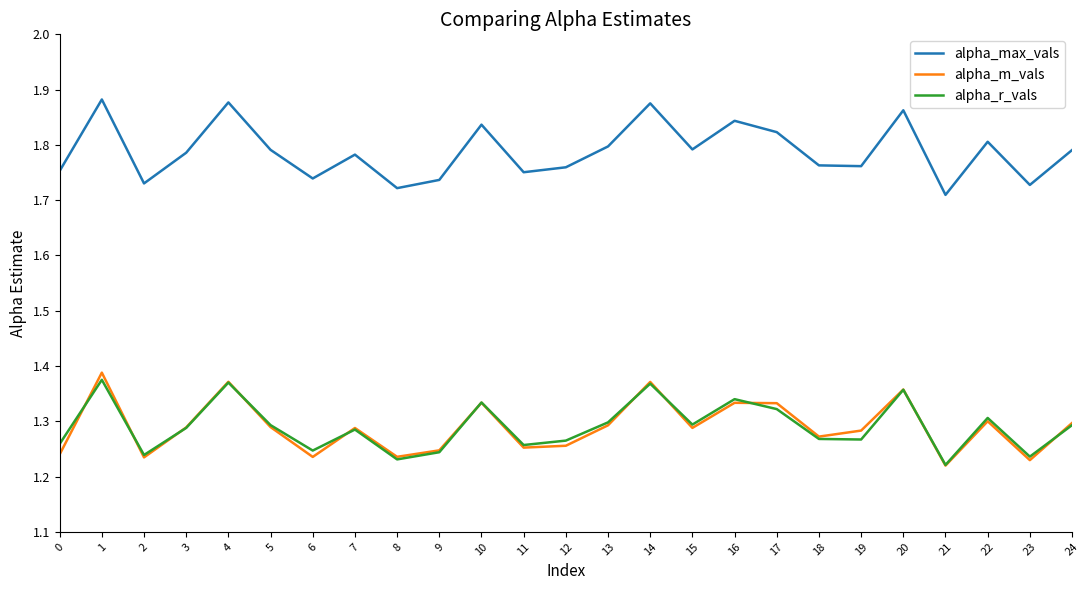

What is the total value across all series at 5?

4.4